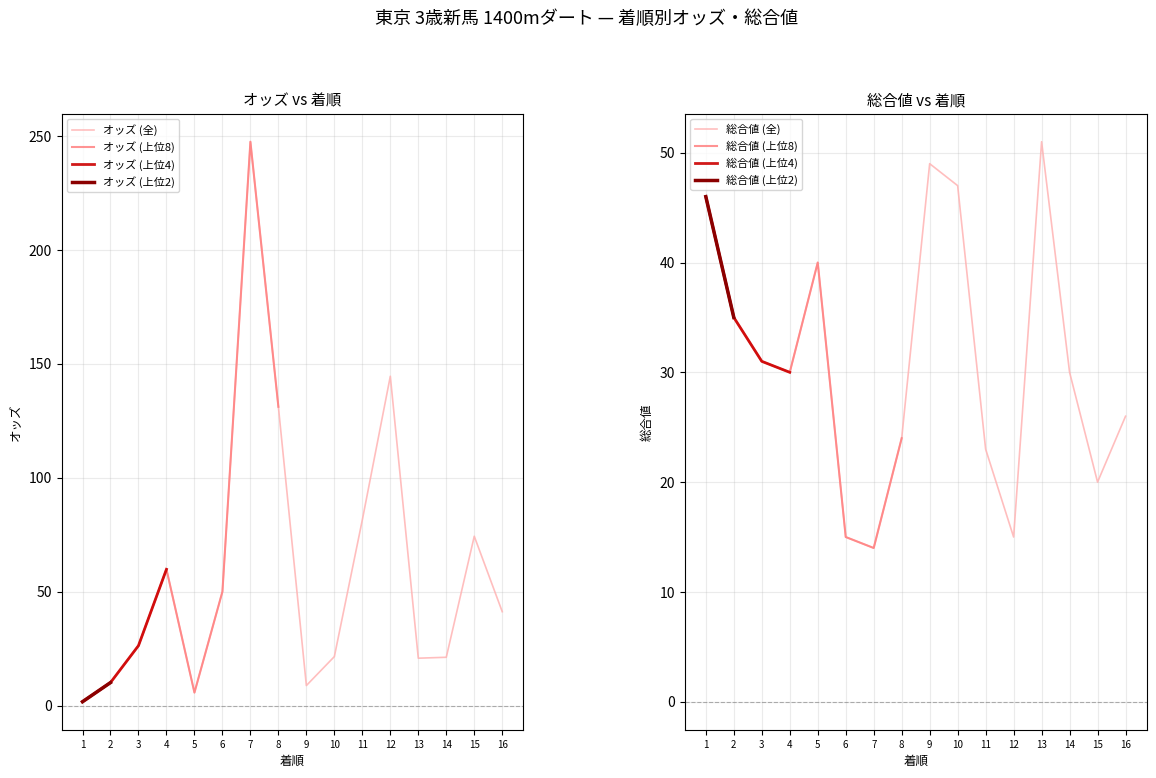

Reading right to left, extract all data points from this chart.

オッズ: 41.2	74.3	21.2	20.8	144.5	81.5	21.5	8.8	131.1	247.4	50.0	5.7	59.8	26.3	10.1	1.7
総合値: 26.0	20.0	30.0	51.0	15.0	23.0	47.0	49.0	24.0	14.0	15.0	40.0	30.0	31.0	35.0	46.0